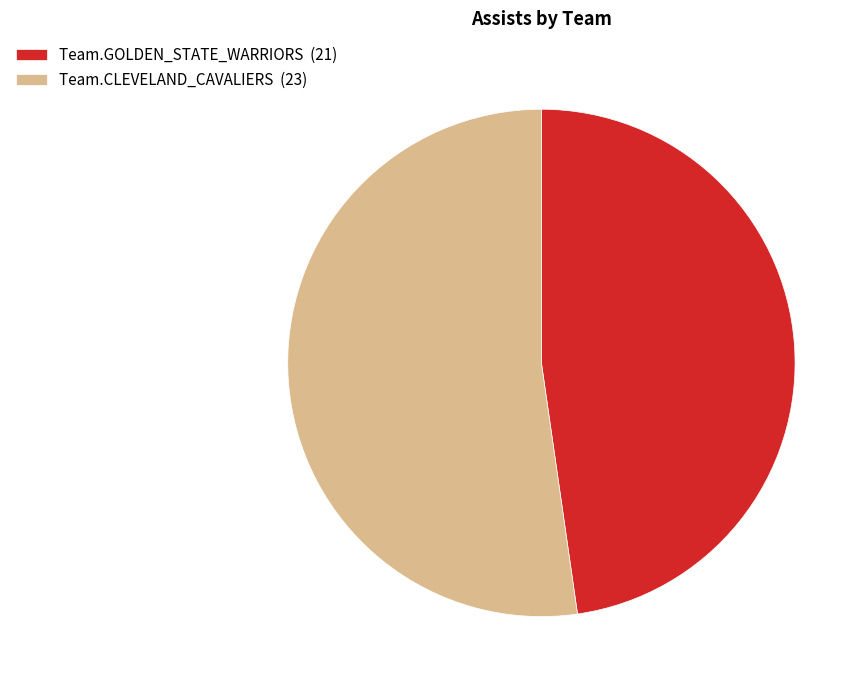

Count the number of slices in the pie.

2